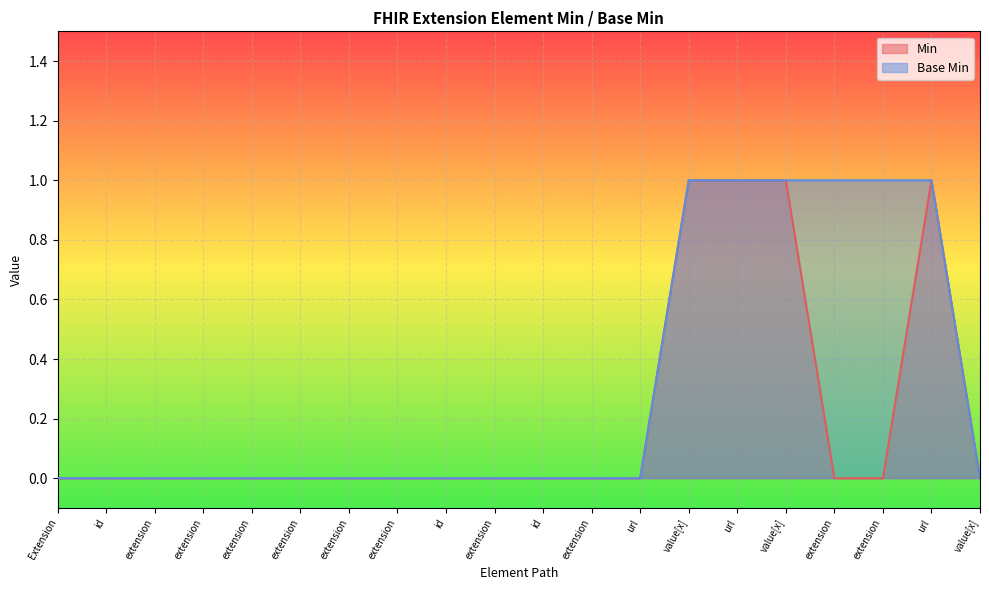

What is the maximum value for Min?

1